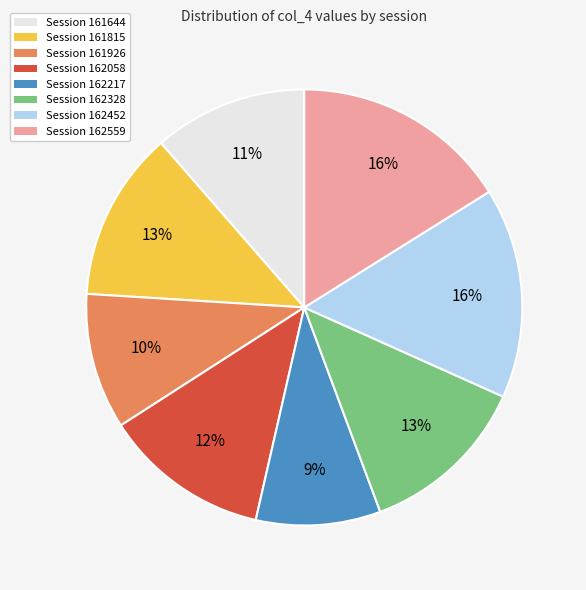

Is the sum of Session 161644 and Session 162328 greater than half?

No